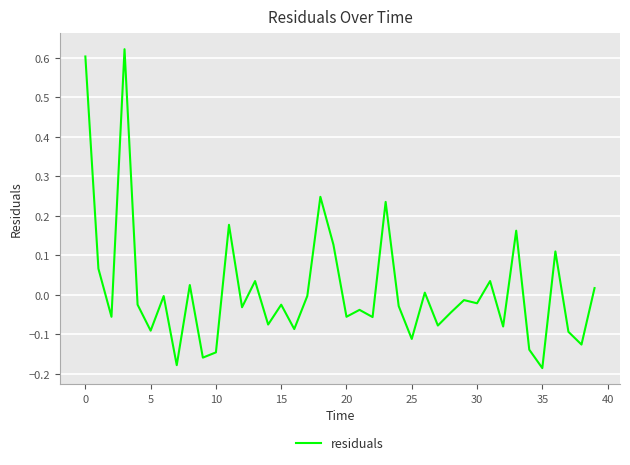

How many lines are shown in the chart?

1